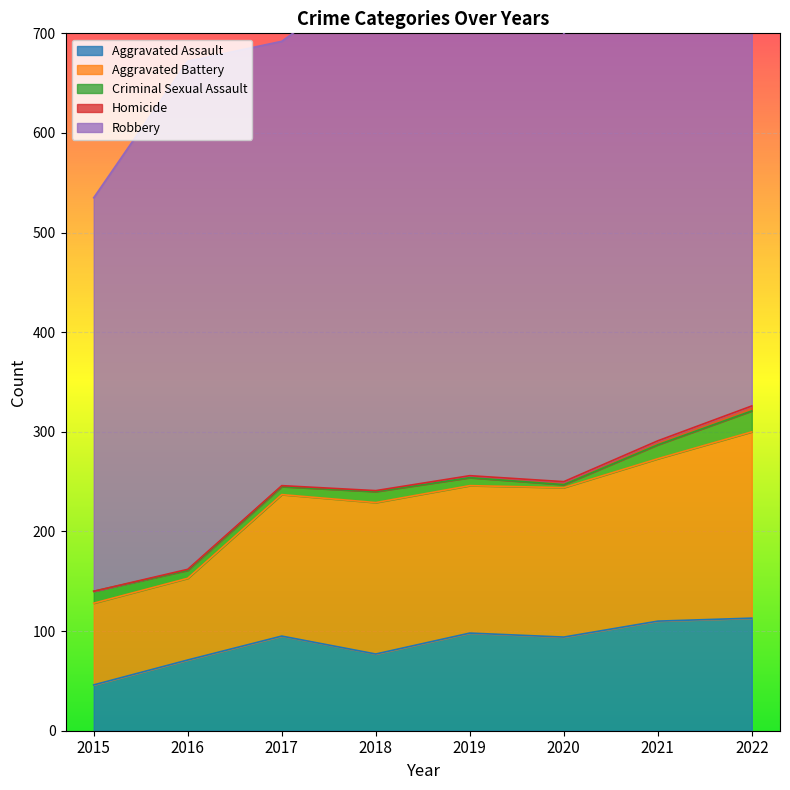

At which category is the sum across all series the highest?

2019